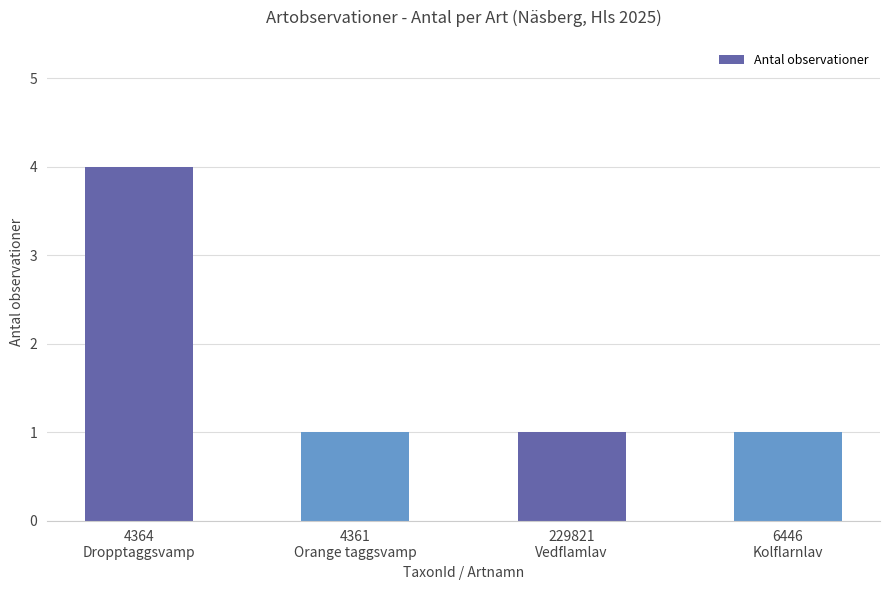

What is the value of the 4th bar from the left?

1